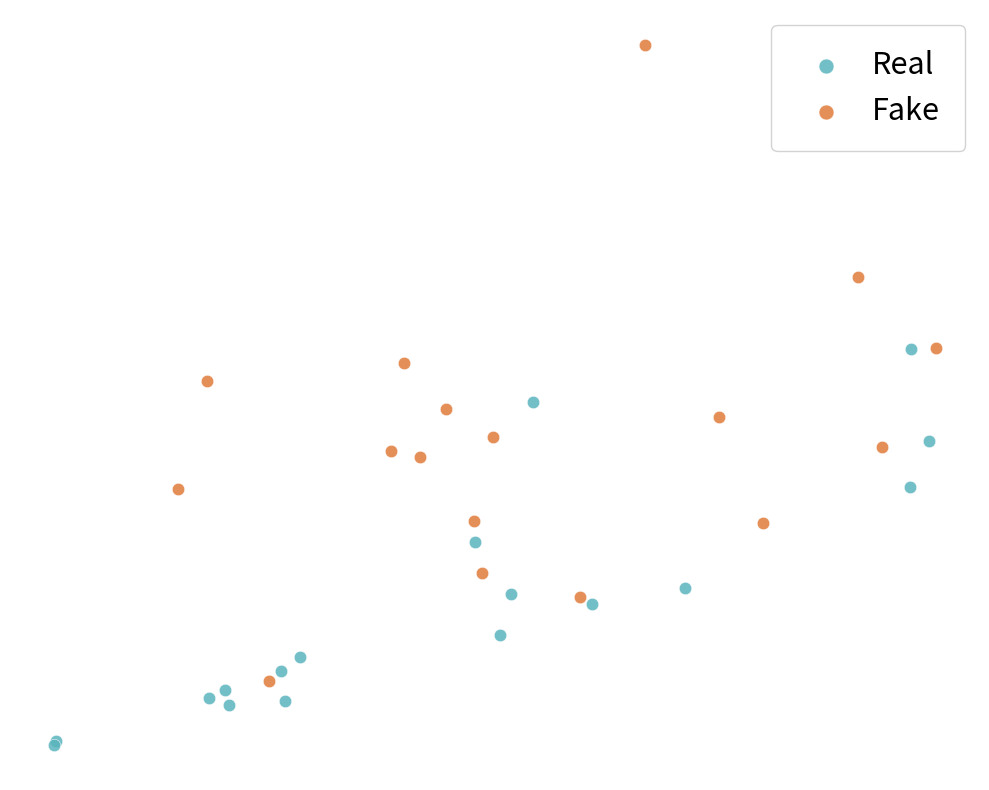

Which series has the widest spread of Y values?

Fake